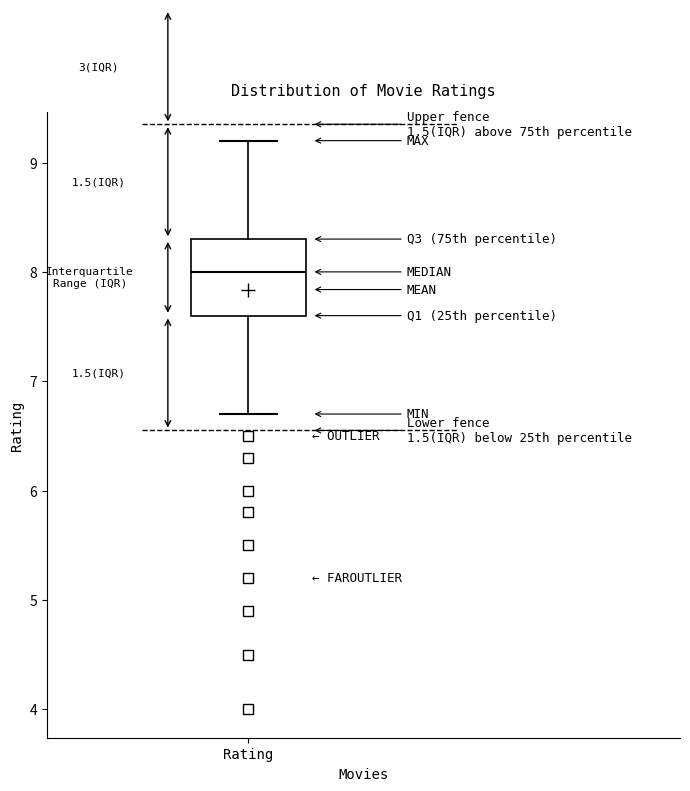

Read this box plot against the y-axis: the position of the median line, the range covered by the box, and the ends of both whiskers. The values are not printed on the chart, so give them approximately, as read against the axis.

median 8.0, box 7.6 to 8.3, whiskers 6.7 to 9.2